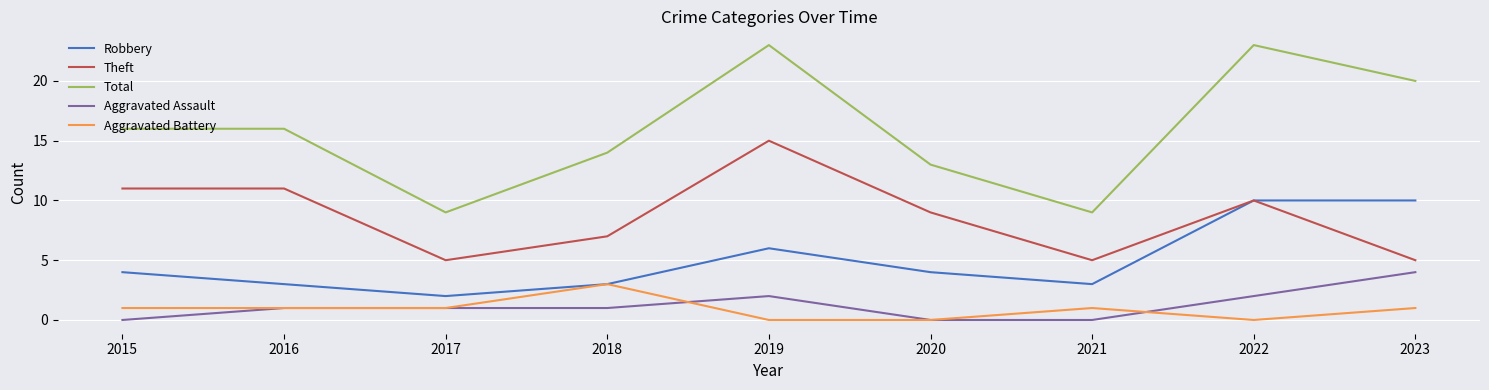

Is the value of Robbery at 2021 greater than the value of Aggravated Assault at 2022?

Yes